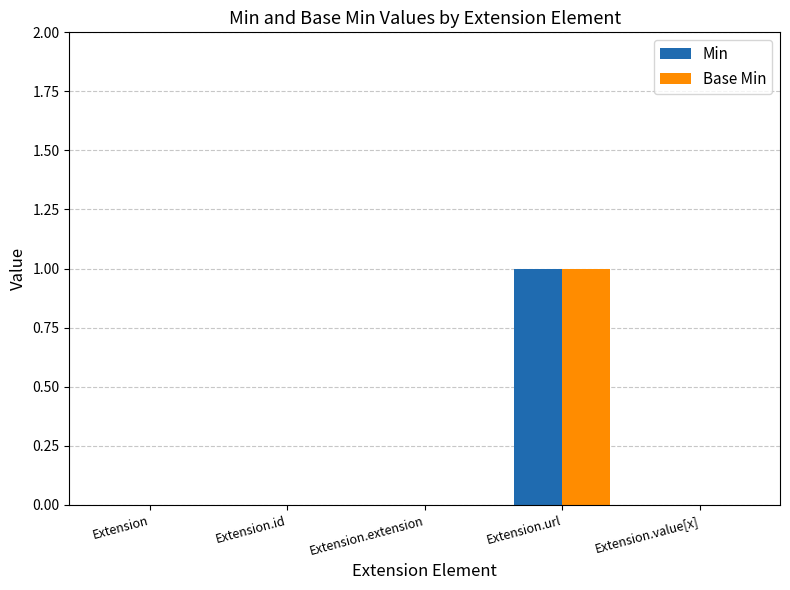

The Min series shows 1 at Extension.id. True or false?

False